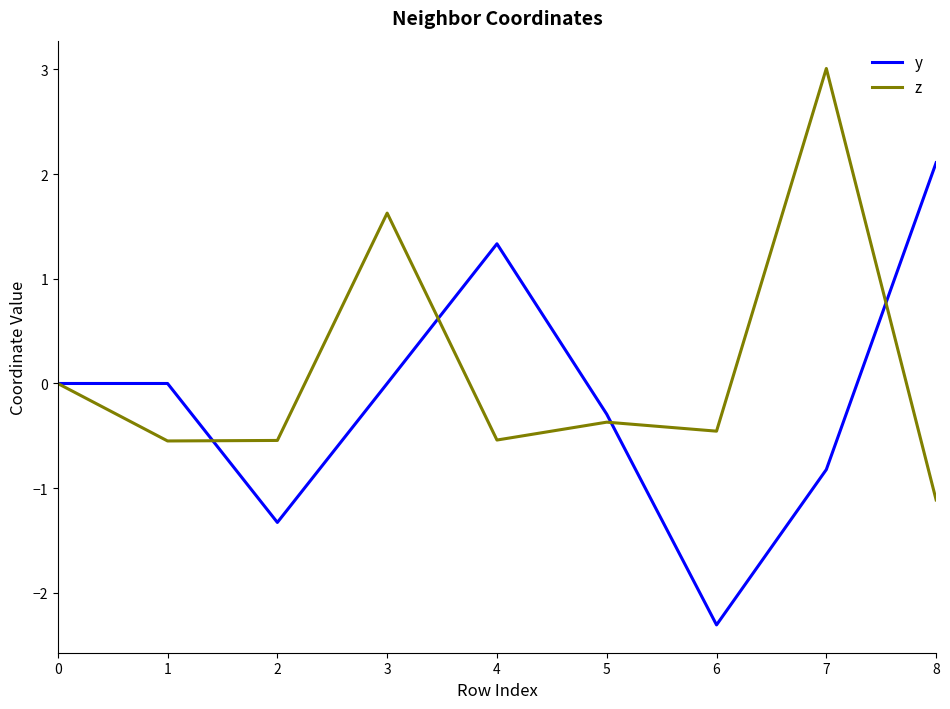

Which label corresponds to the largest value in the chart?

7